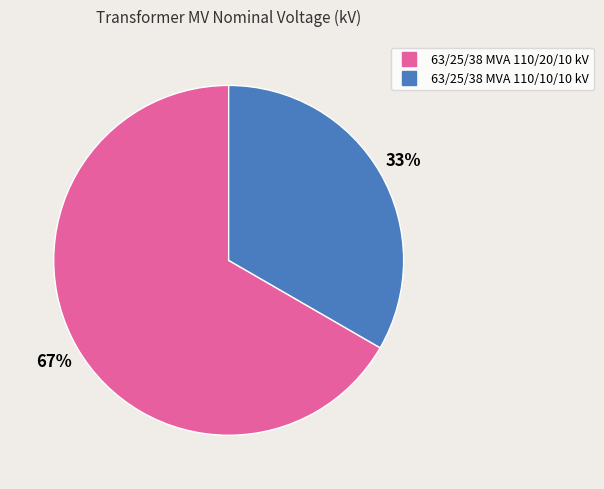

What is the smallest slice in the pie chart?

63/25/38 MVA 110/10/10 kV